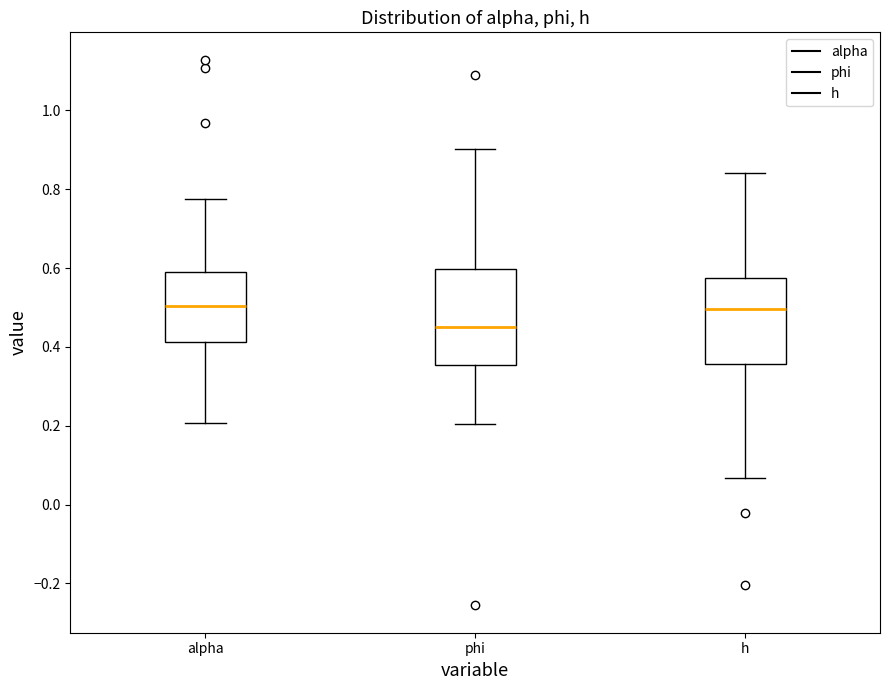

Which box's median line is the lowest?

phi